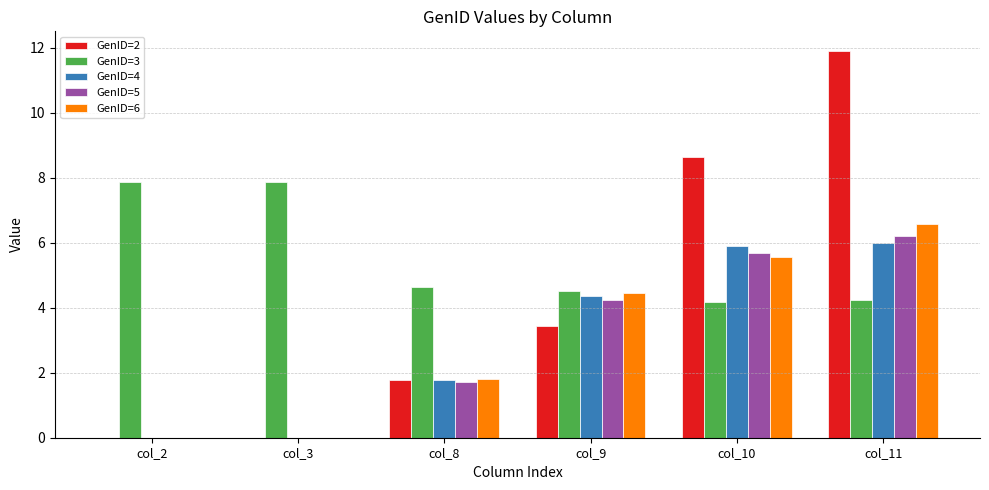

At which category is the sum across all series the highest?

col_11